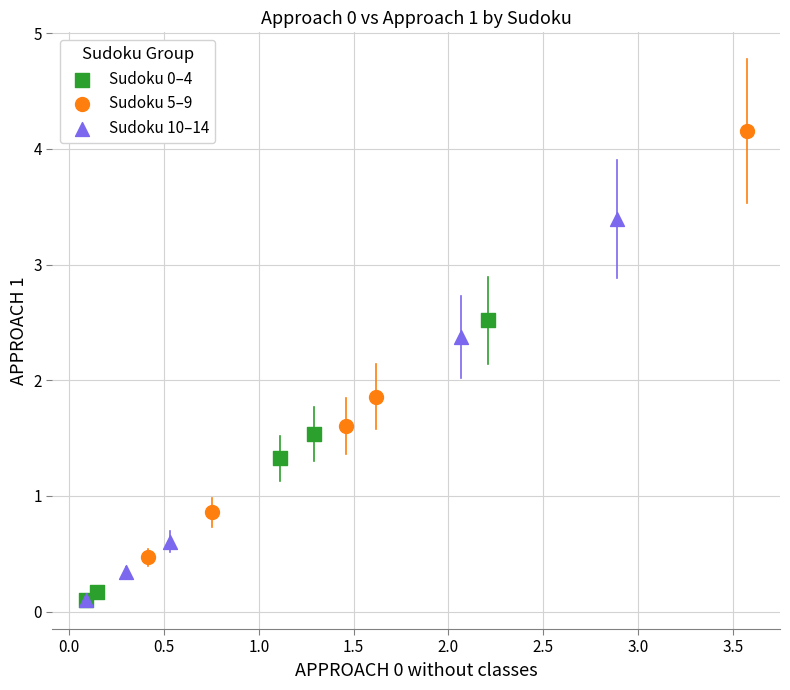

Which series has the widest spread of Y values?

Sudoku 5–9